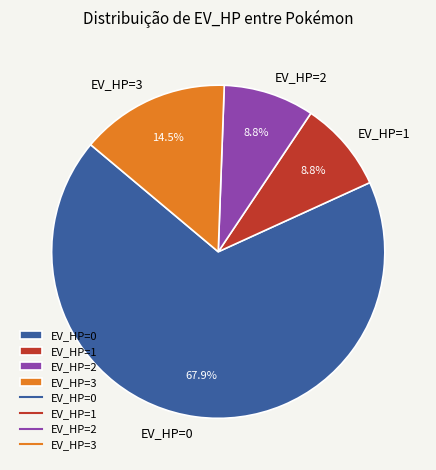

True or false: EV_HP=1 accounts for 9% of the total.

True